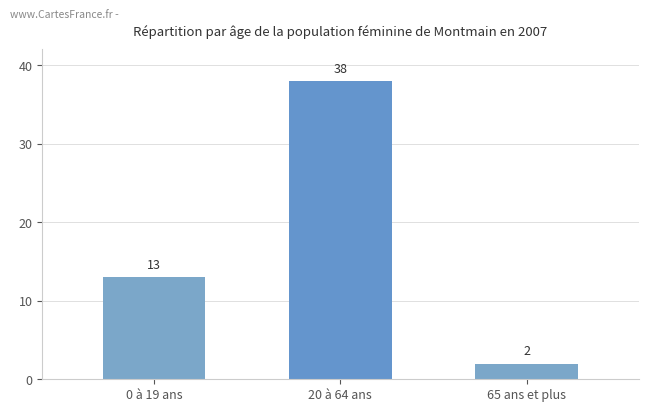

What is the difference between the values at 0 à 19 ans and 65 ans et plus?

11